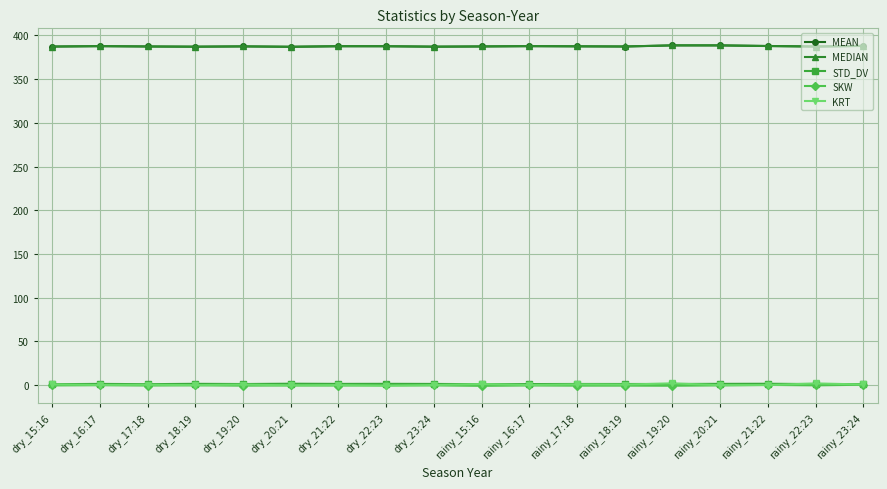

True or false: STD_DV has more than 2 interior local peaks.

True